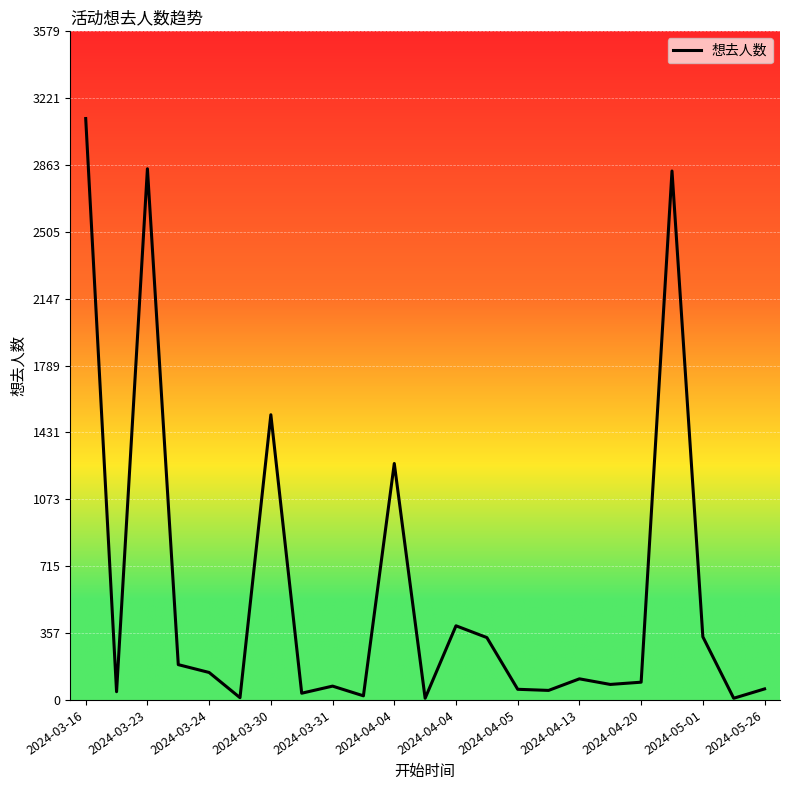

Reading left to right, list all the values displayed in this chart.

3113	44	2844	189	147	12	1527	36	74	22	1266	9	397	334	57	51	113	83	95	2832	338	9	59